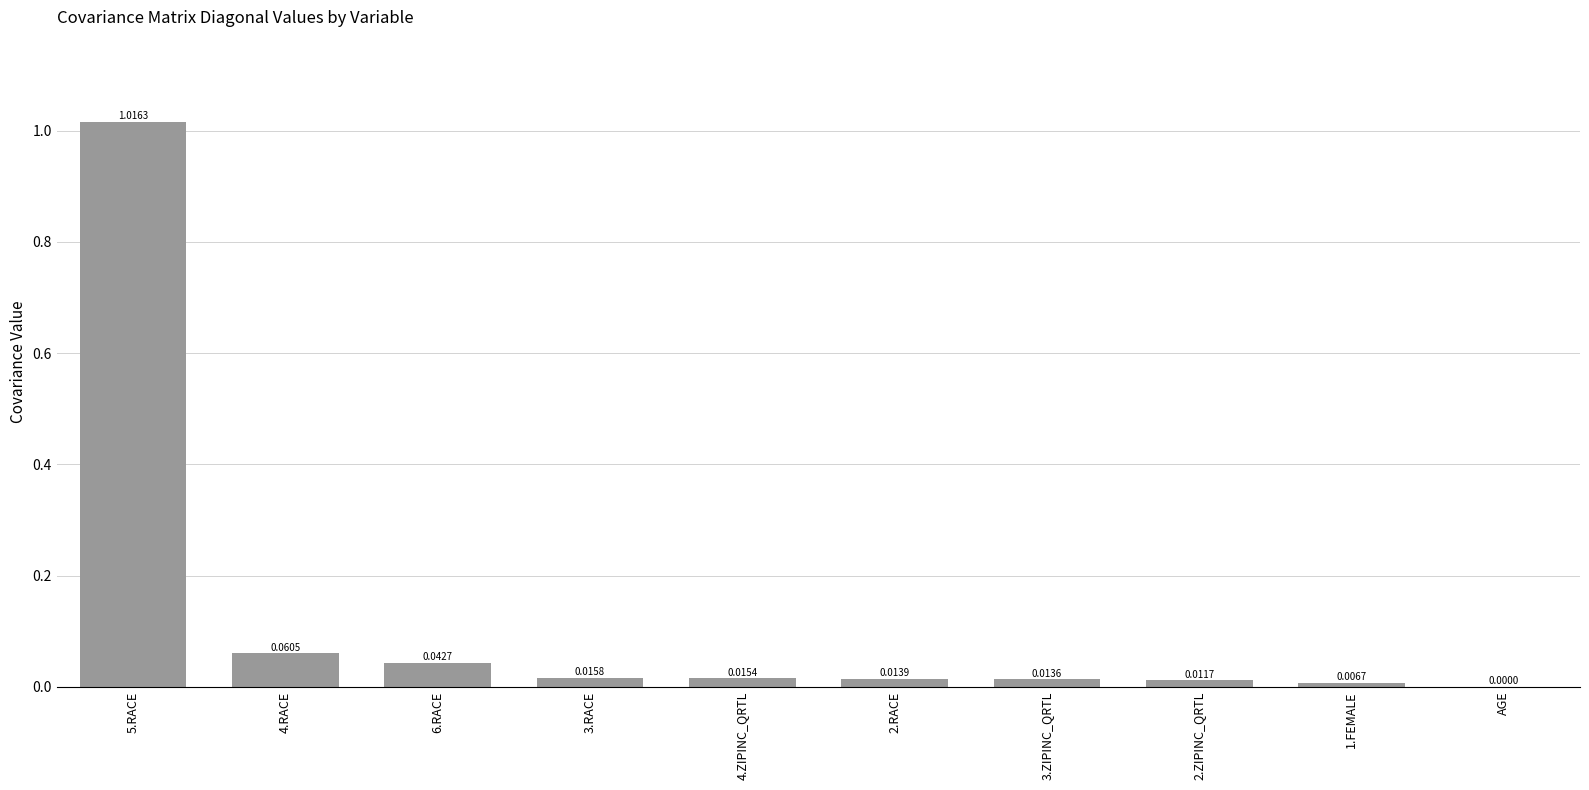

Between 6.RACE and 3.RACE, which is larger?

6.RACE